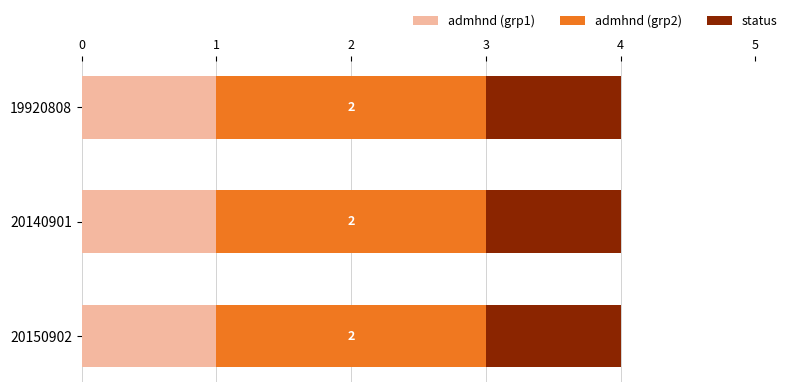

What is the total value across all series at 20150902?

4